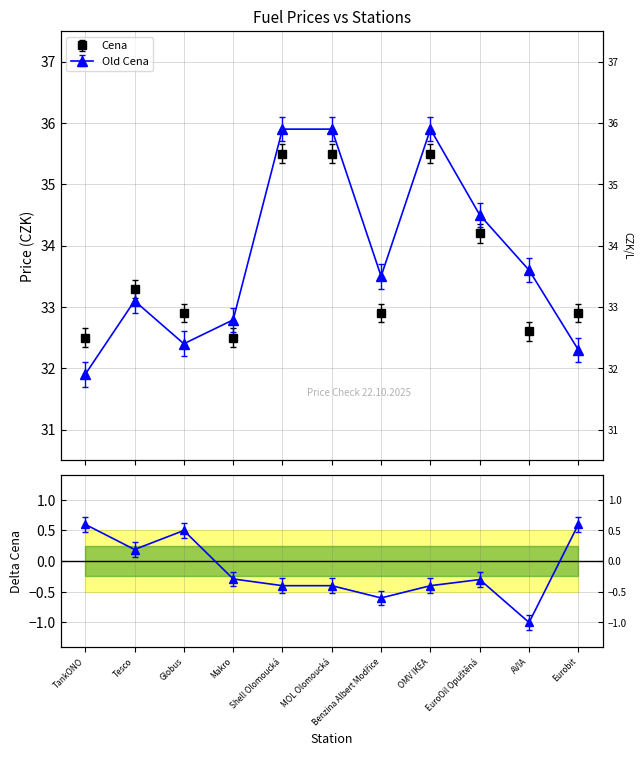

How many negative values does the Delta Cena series have?

7